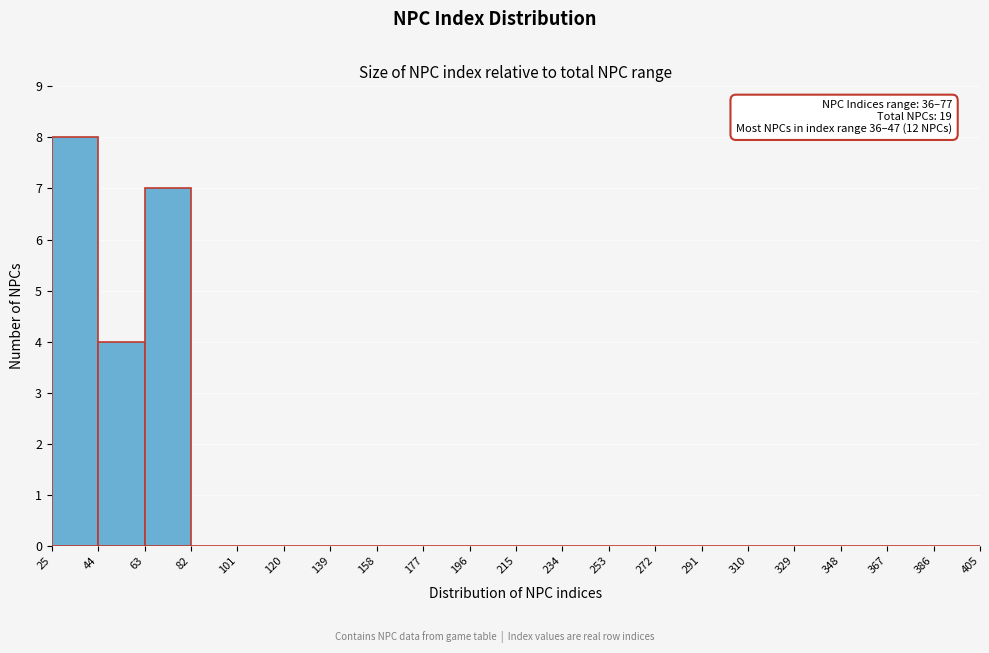

Over which range of the x-axis is the bar tallest?

25 to 44